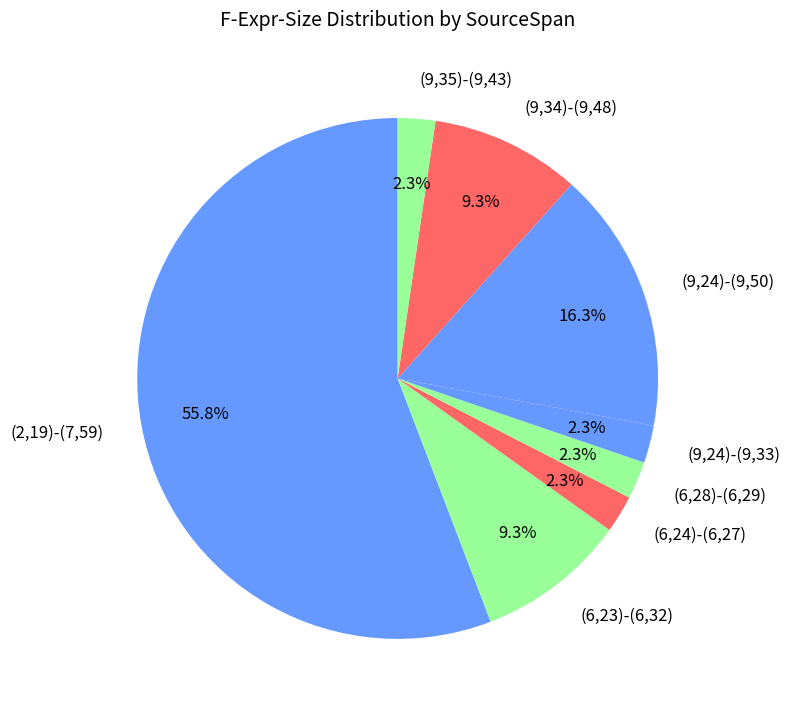

What is the ratio of the value at (9,35)-(9,43) to the value at (6,24)-(6,27)?

1.0